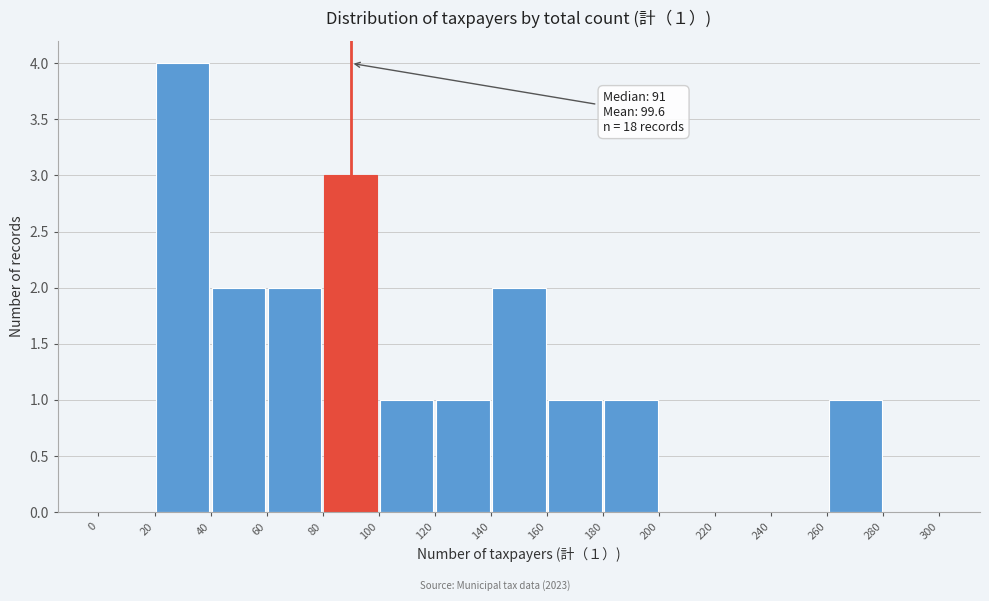

Over which range of the x-axis is the bar tallest?

20 to 40